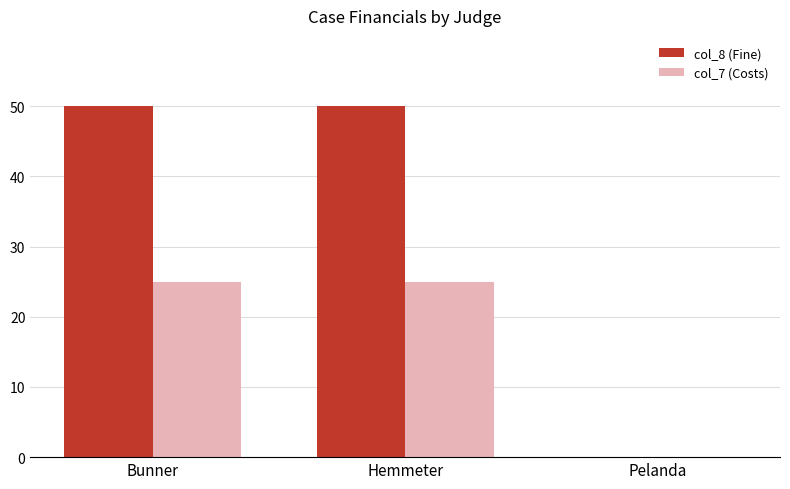

What is the sum of the col_8 (Fine) values at Hemmeter and Pelanda?

50